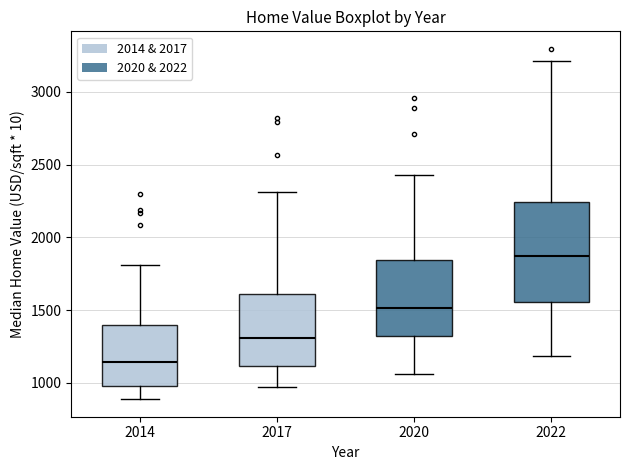

Reading left to right, transcribe this box plot: for each box, give where its median line is, the range the box spans, and where its two whiskers end, as read against the y-axis. The values are not printed on the chart, so give them approximately, as read against the axis.

2014: median 1150, box 1000 to 1400, whiskers 900 to 1800
2017: median 1300, box 1100 to 1600, whiskers 950 to 2300
2020: median 1500, box 1300 to 1850, whiskers 1050 to 2450
2022: median 1850, box 1550 to 2250, whiskers 1200 to 3200